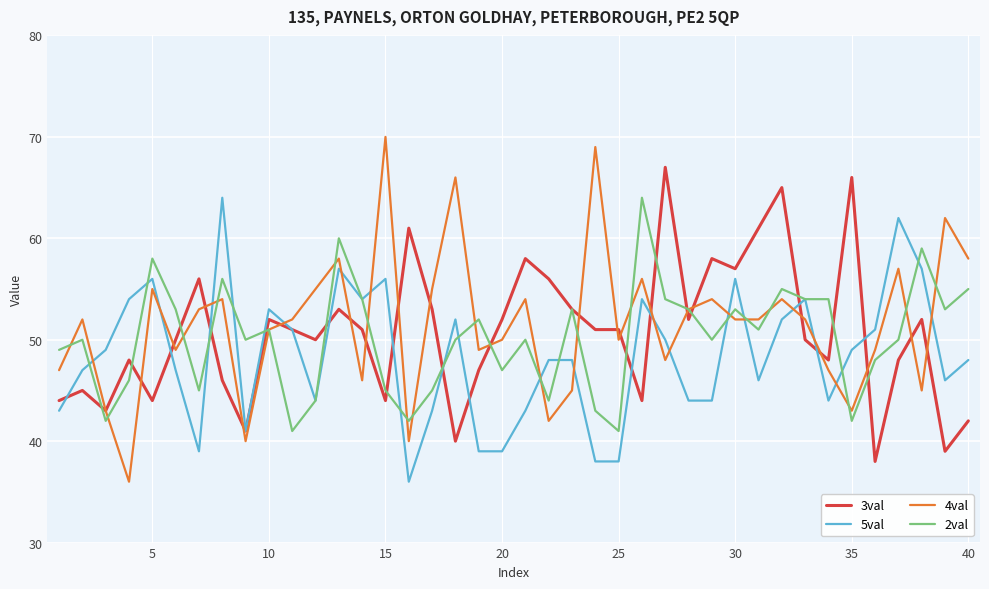

Which series has the widest spread of values?

4val